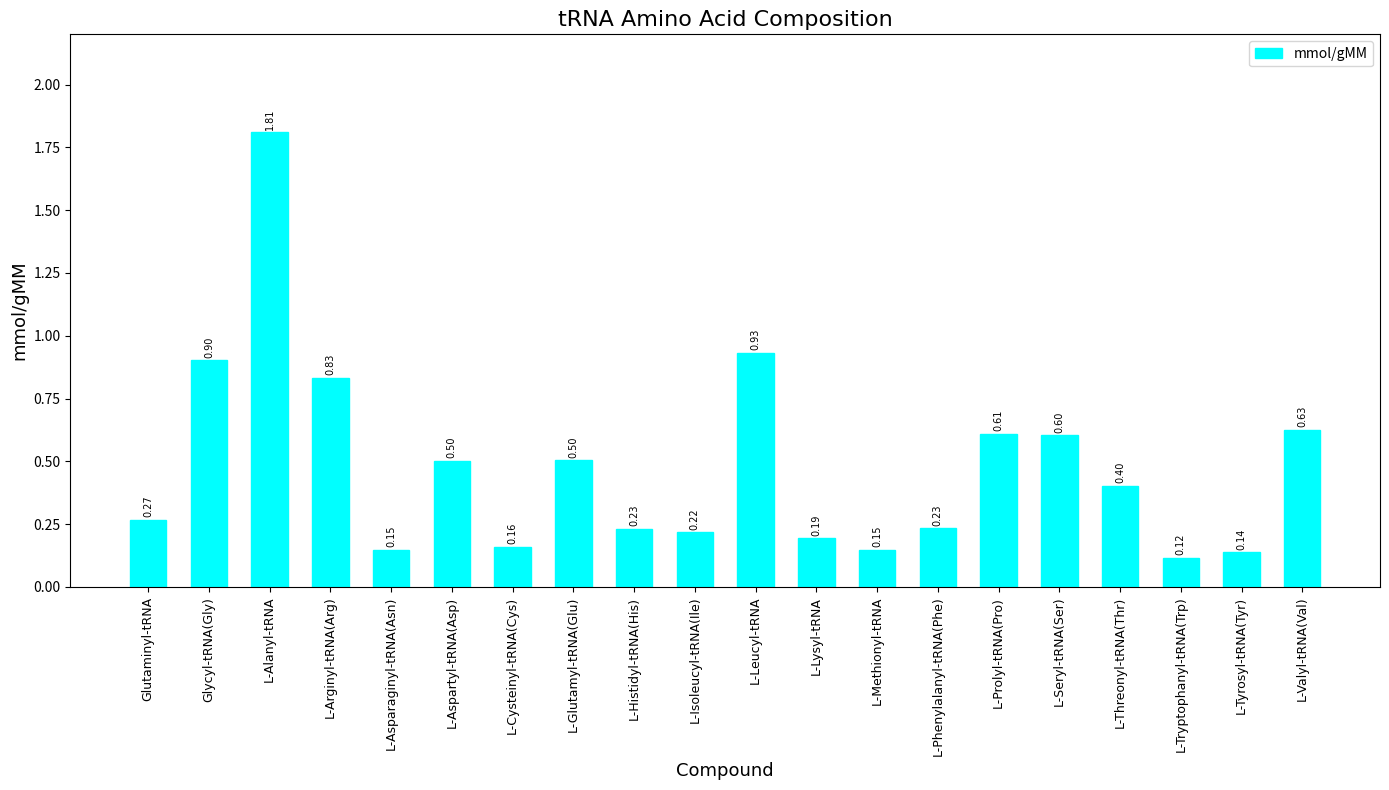

What is the sum of all values?

9.6